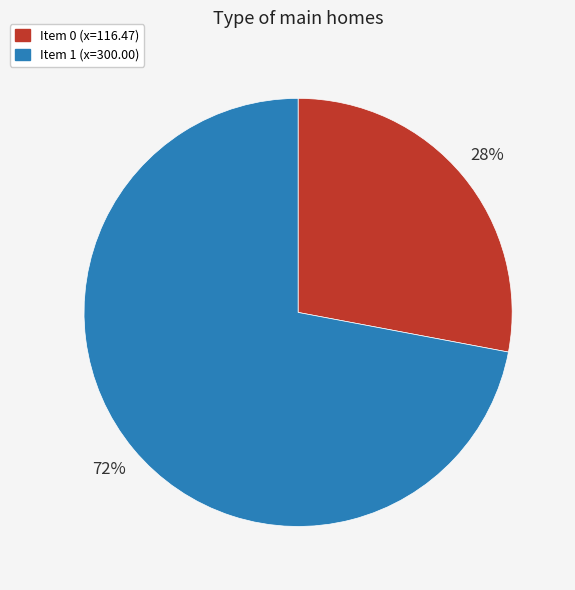

To the nearest percent, what is the difference between the largest and smallest slice percentages?

44%